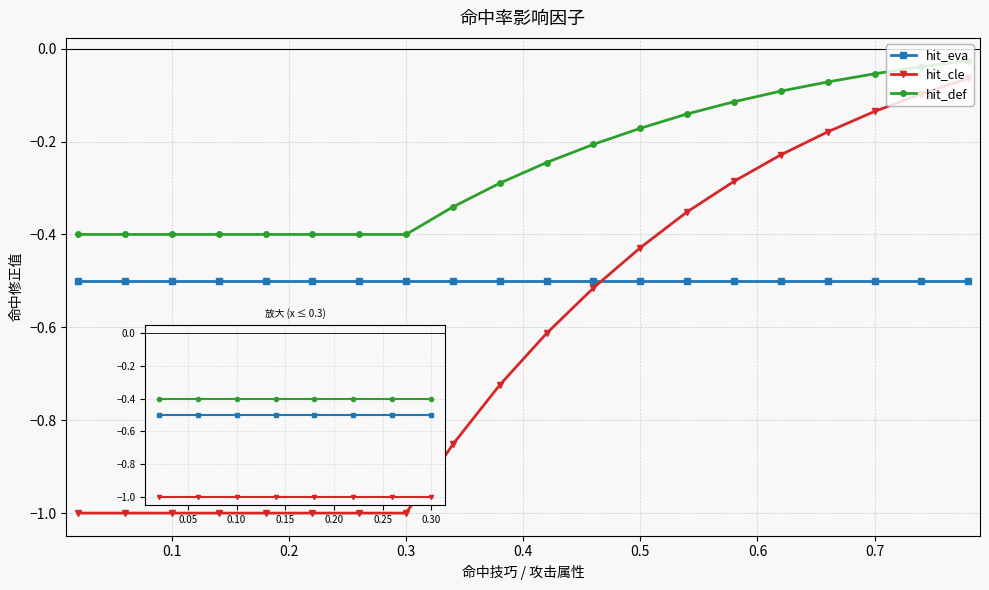

What is the minimum value for hit_def?

-0.4